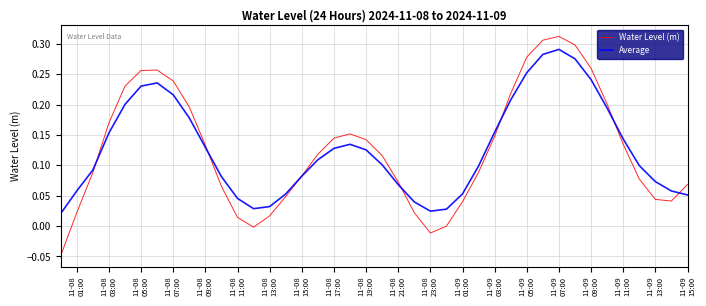

Rank the series by their maximum value, from highest to lowest.

Water Level (m), Average